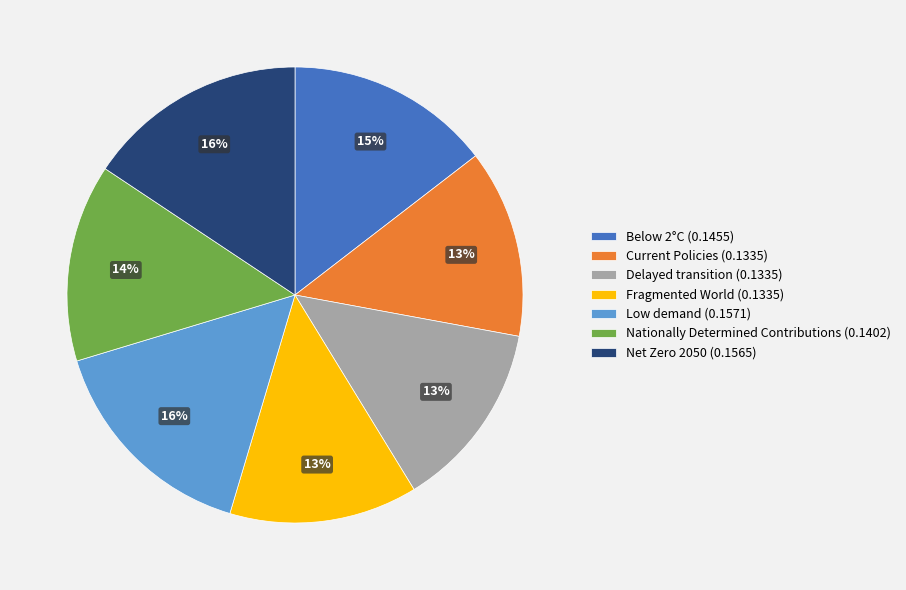

Does Fragmented World represent more than half of the total?

No